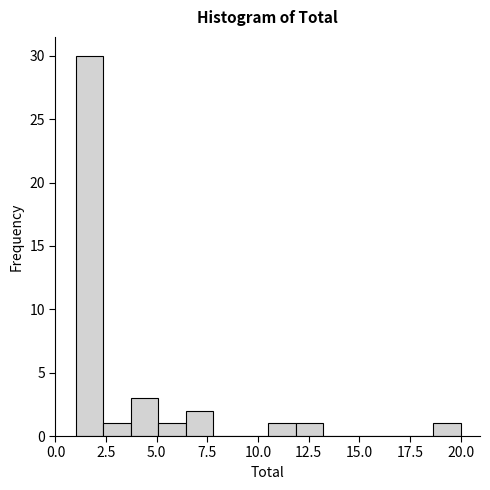

Around what value on the x-axis is the tallest bar? Give the approximate position of its centre, as read against the axis.

1.5